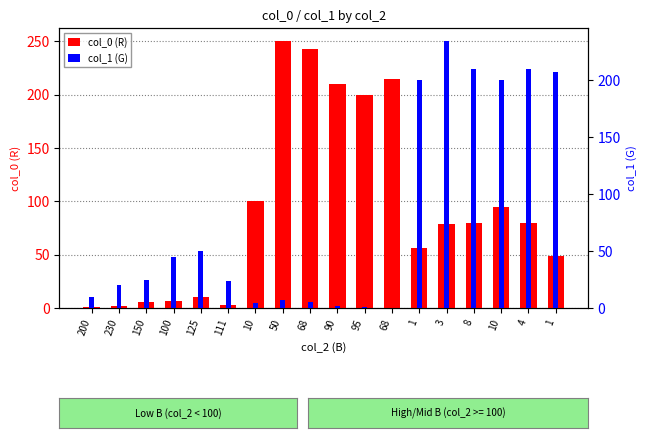

At which label does col_1 (G) reach its minimum?

68